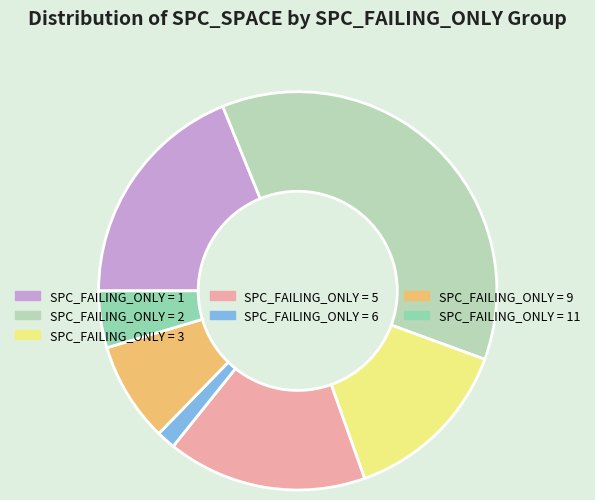

Rank the categories by value from highest to lowest.

SPC_FAILING_ONLY = 2, SPC_FAILING_ONLY = 1, SPC_FAILING_ONLY = 5, SPC_FAILING_ONLY = 3, SPC_FAILING_ONLY = 9, SPC_FAILING_ONLY = 11, SPC_FAILING_ONLY = 6